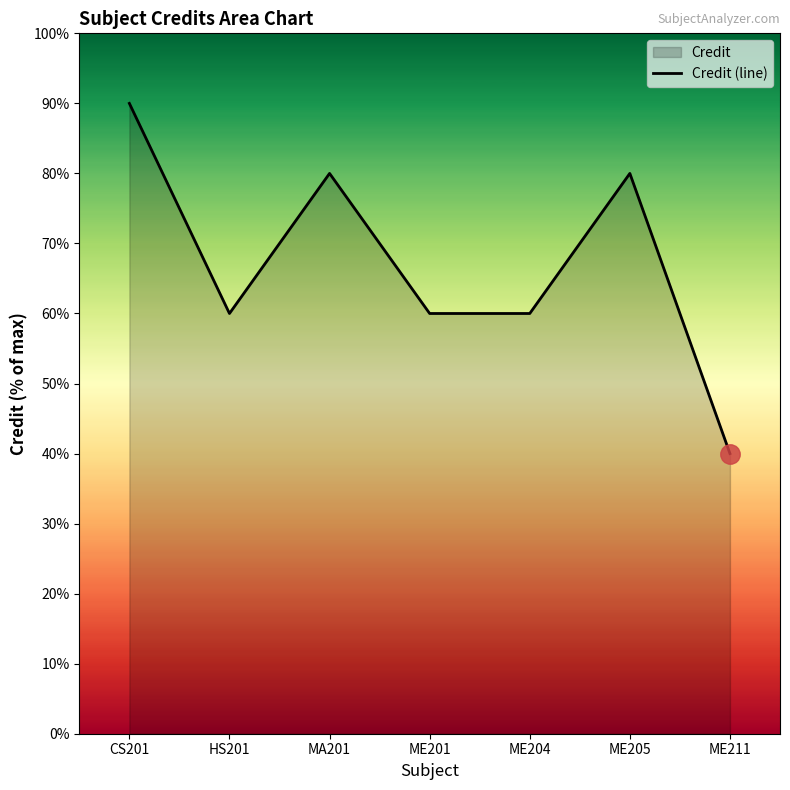

At which category does the data reach its first local peak?

MA201